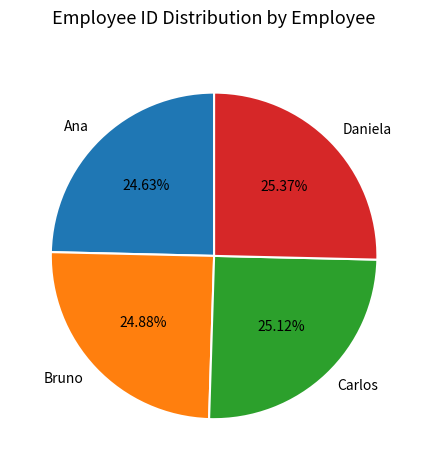

True or false: Ana accounts for 31% of the total.

False